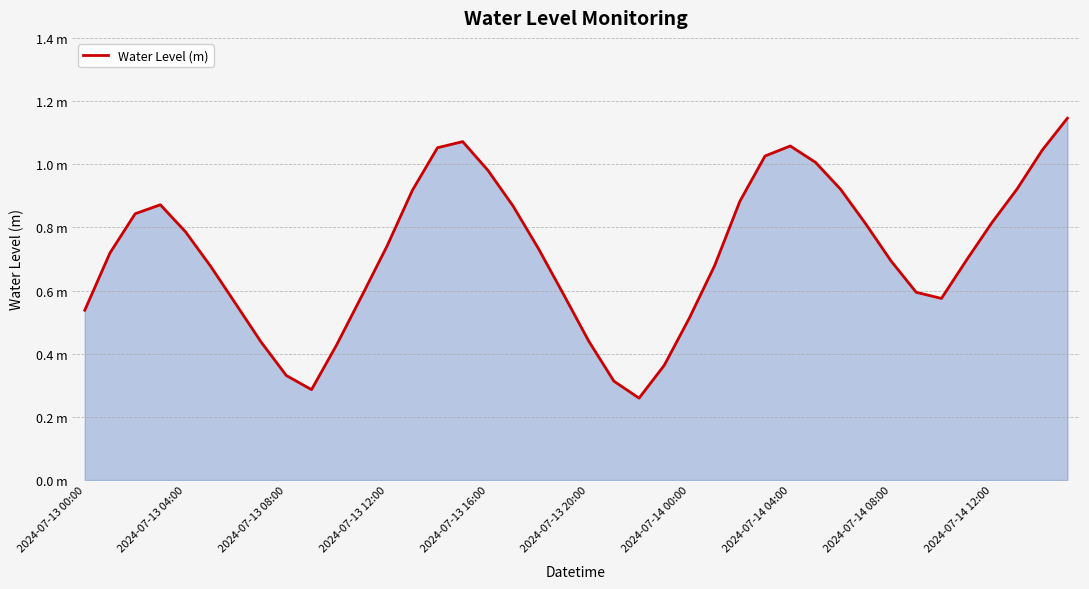

Does the chart have visible grid lines?

Yes